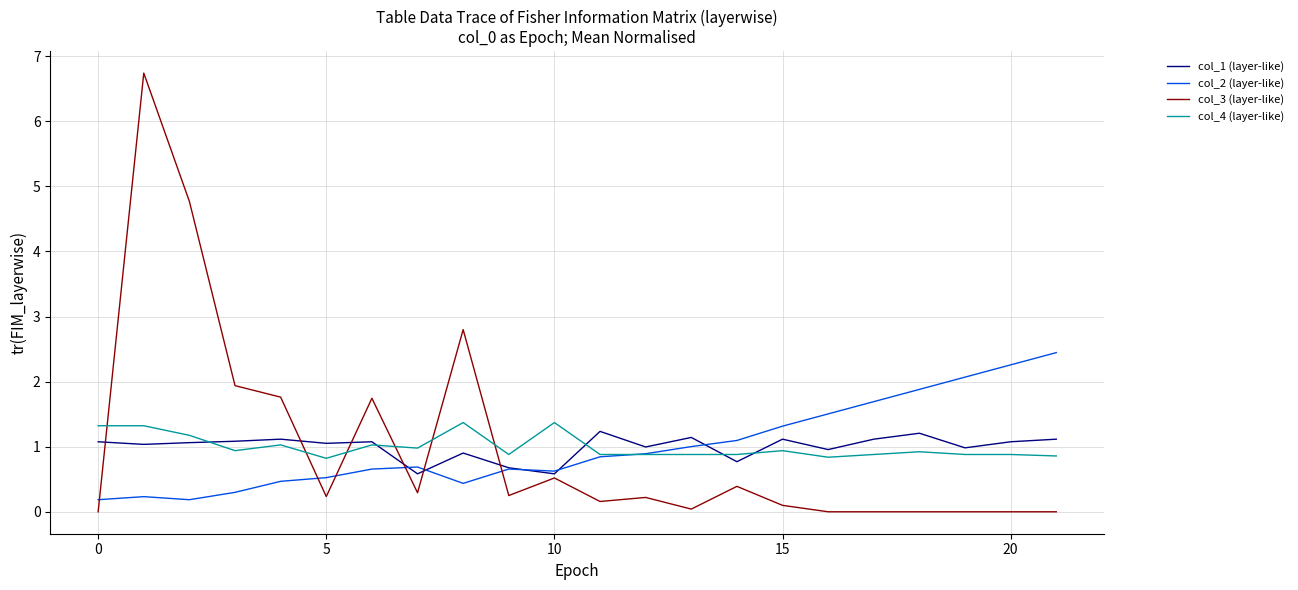

What is the maximum value shown in the chart?

6.7